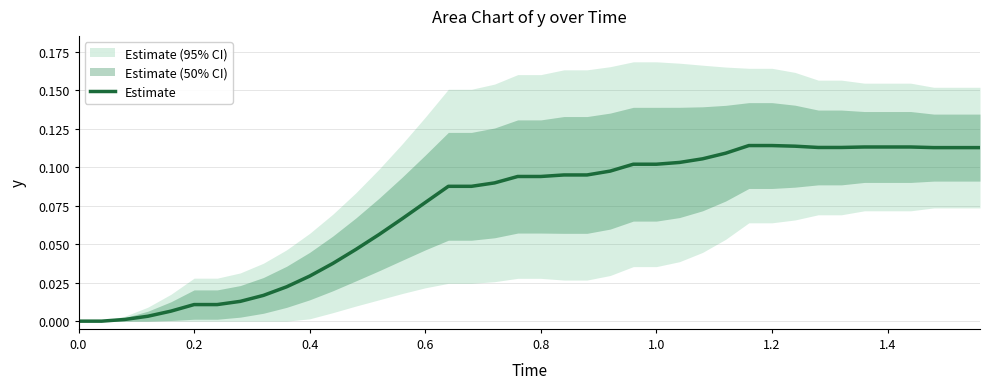

What is the greatest value displayed?

0.1